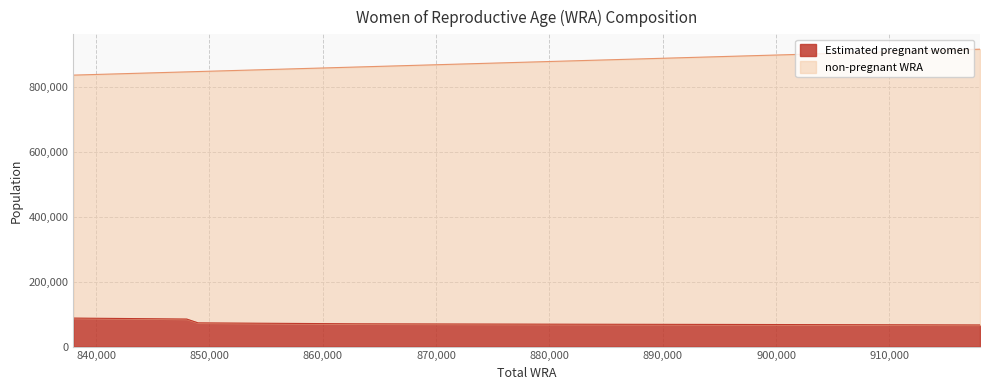

Which series has the largest total across all categories?

non-pregnant WRA